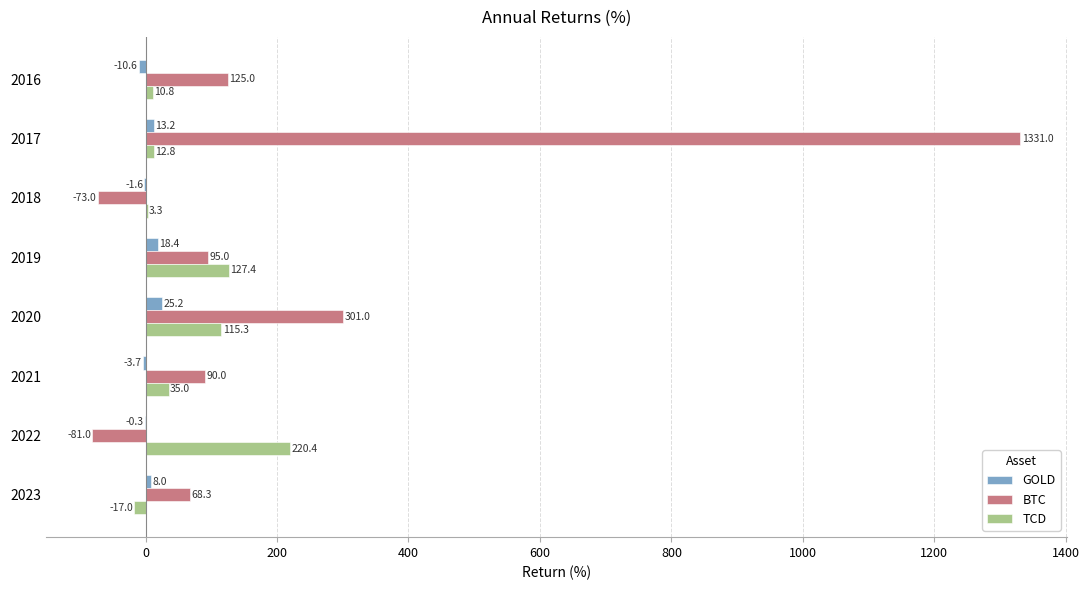

What is the maximum value shown in the chart?

1331.0